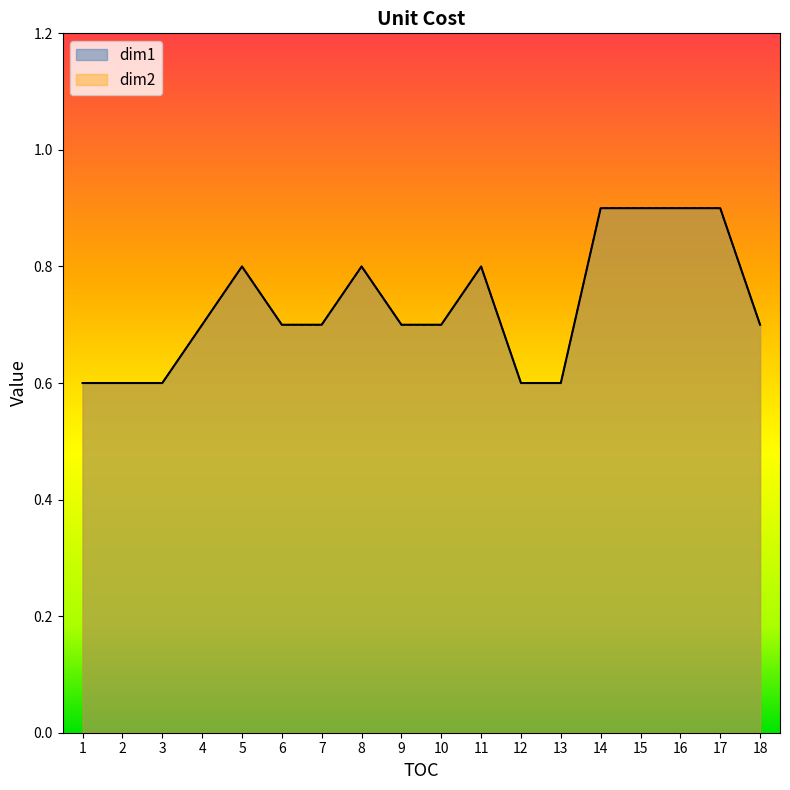

True or false: dim1 has a value of 0.6 at 1.

True